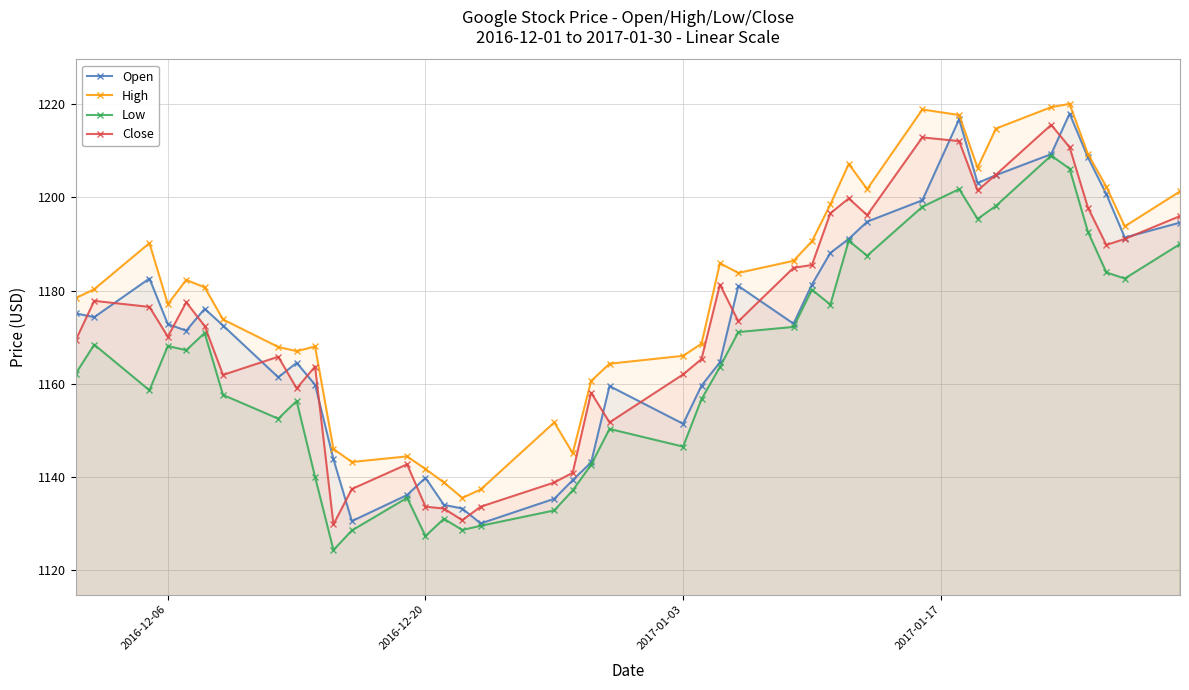

At which category does Close reach its first local valley?

2016-12-06